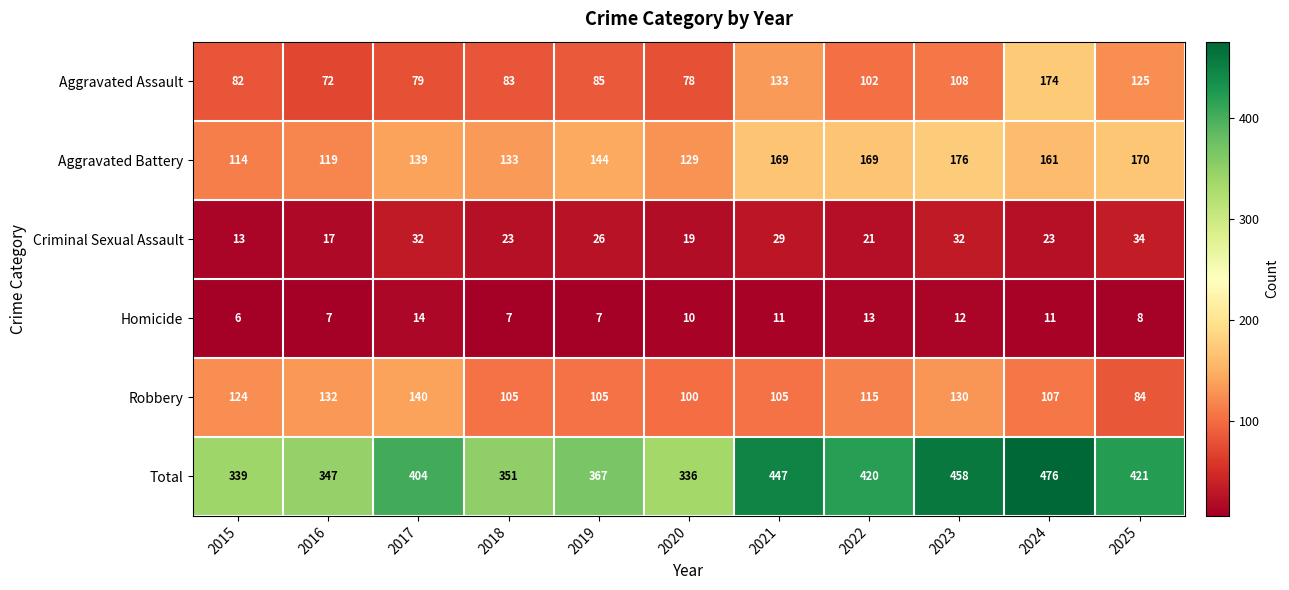

What is the difference between the Robbery values at 2018 and 2022?

10